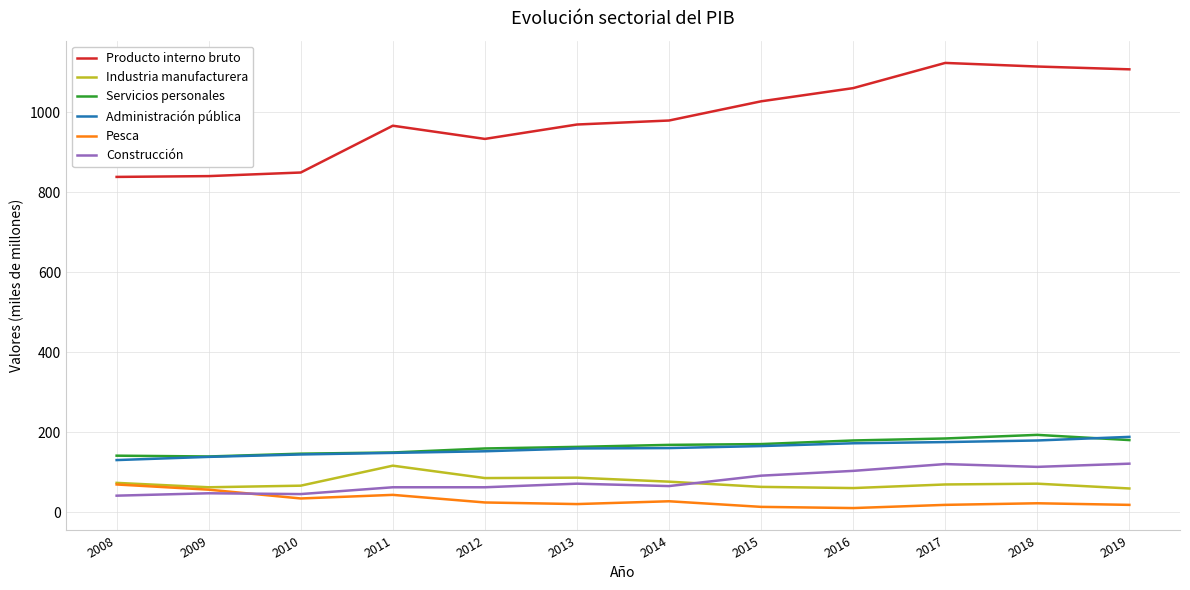

True or false: Producto interno bruto and Industria manufacturera cross at least once.

False